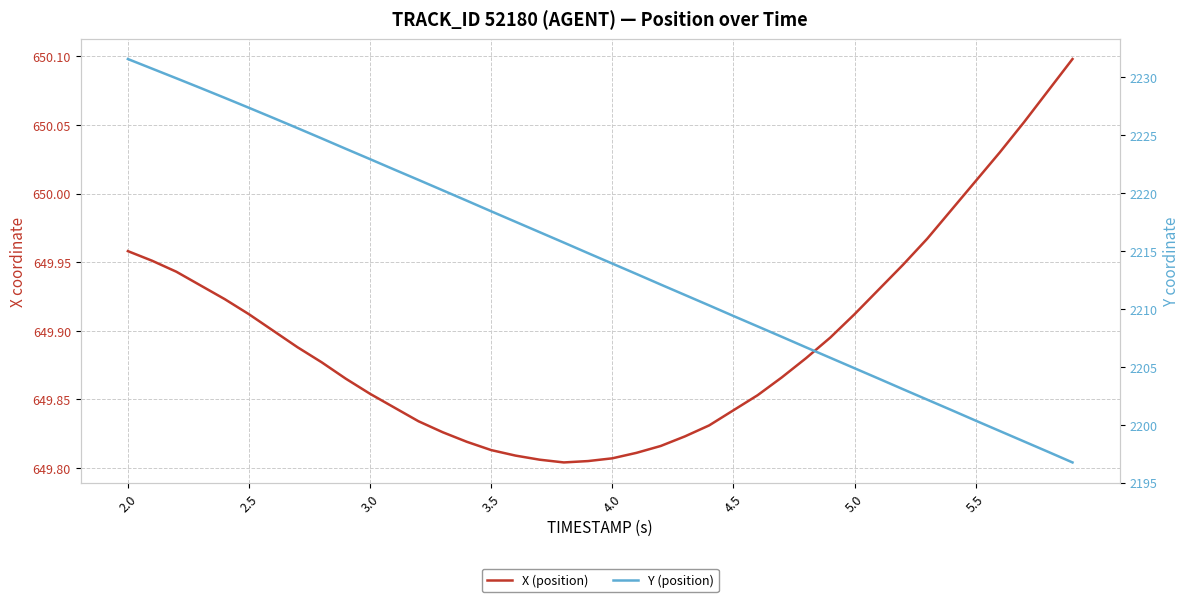

What are all the series names shown in the legend?

X (position), Y (position)